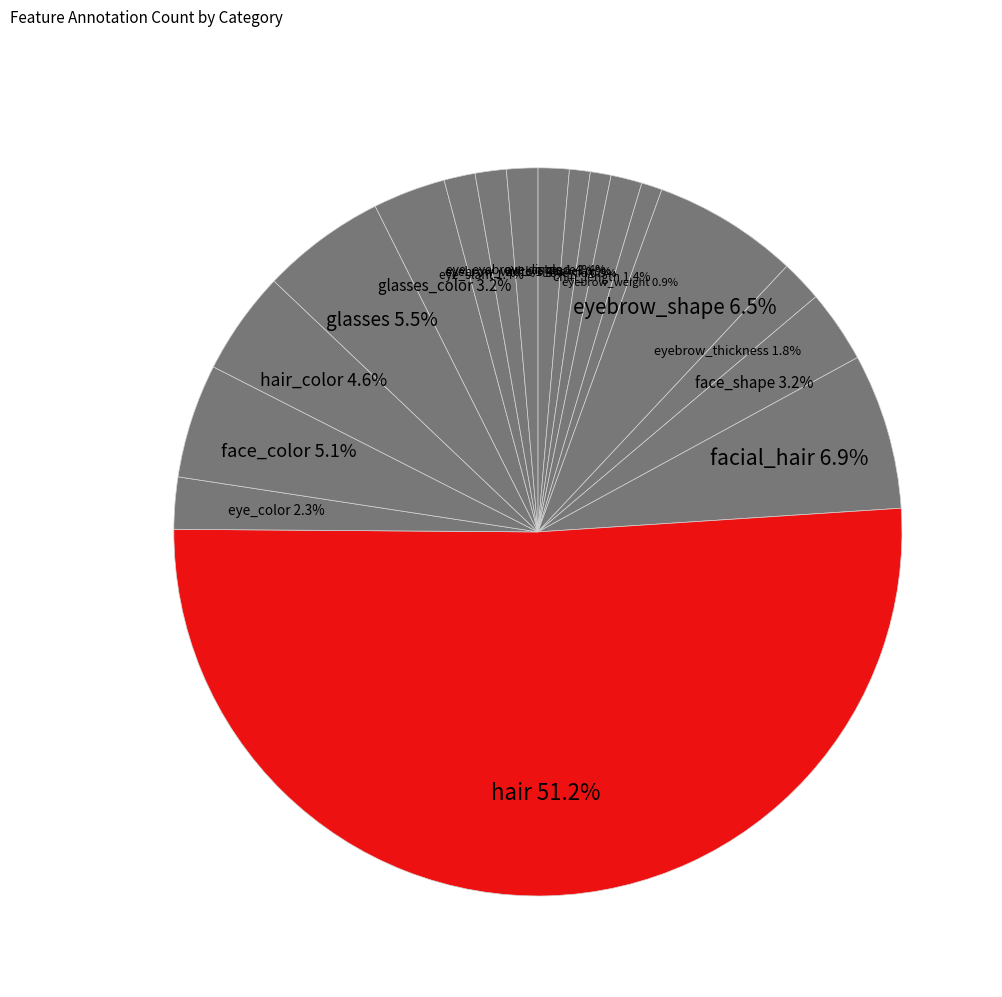

Count the number of slices in the pie.

18